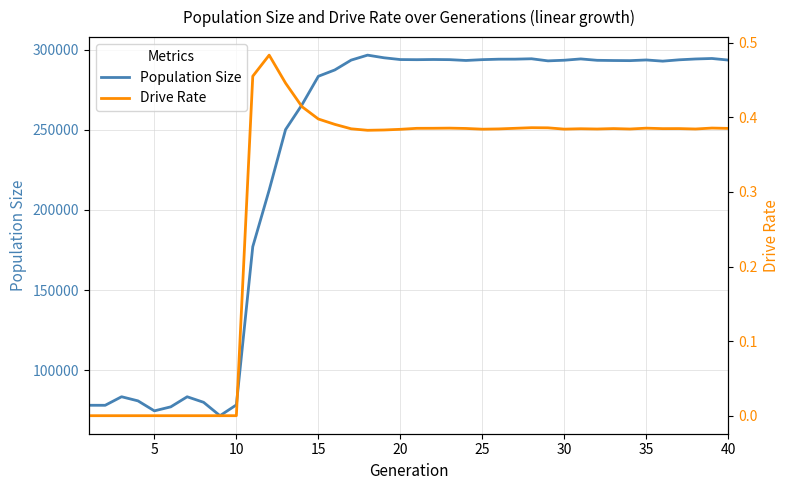

True or false: Population Size has more than 0 points higher than both neighbors.

True